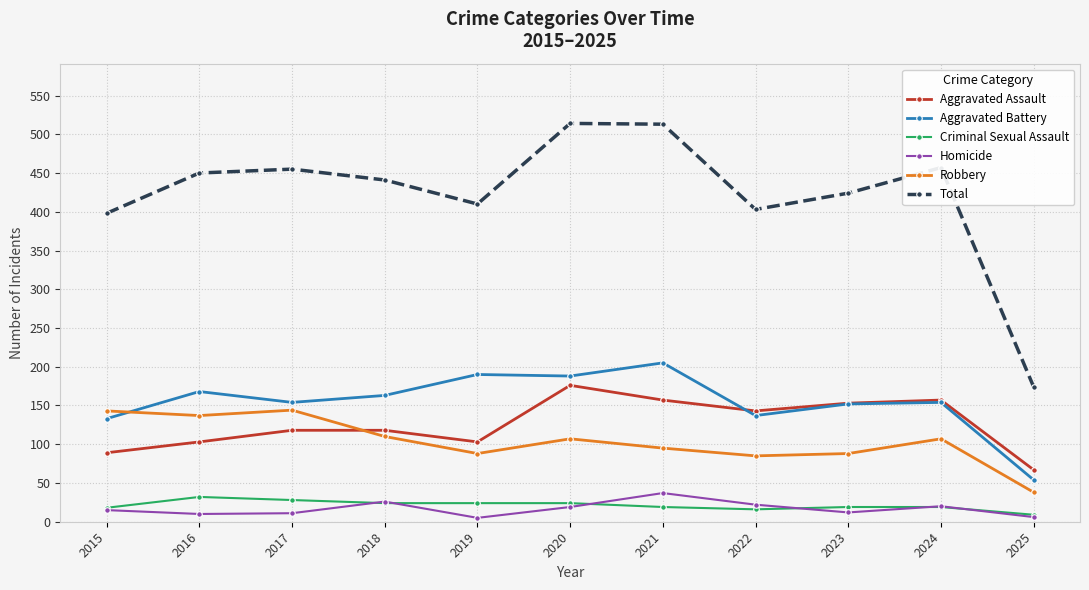

Between 2017 and 2018, which series saw the biggest shift?

Robbery